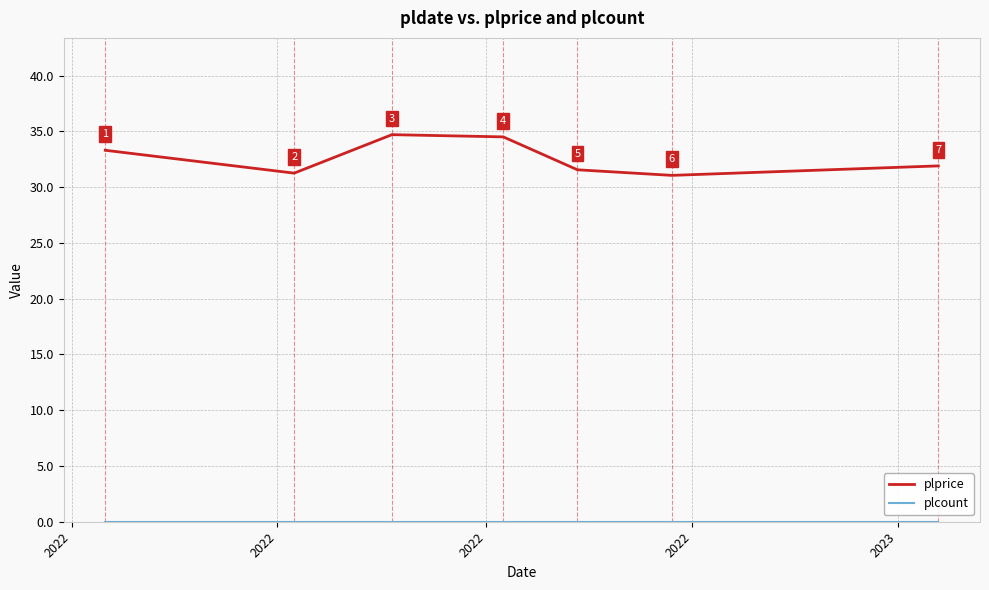

How many interior local valleys does the plprice series have?

2